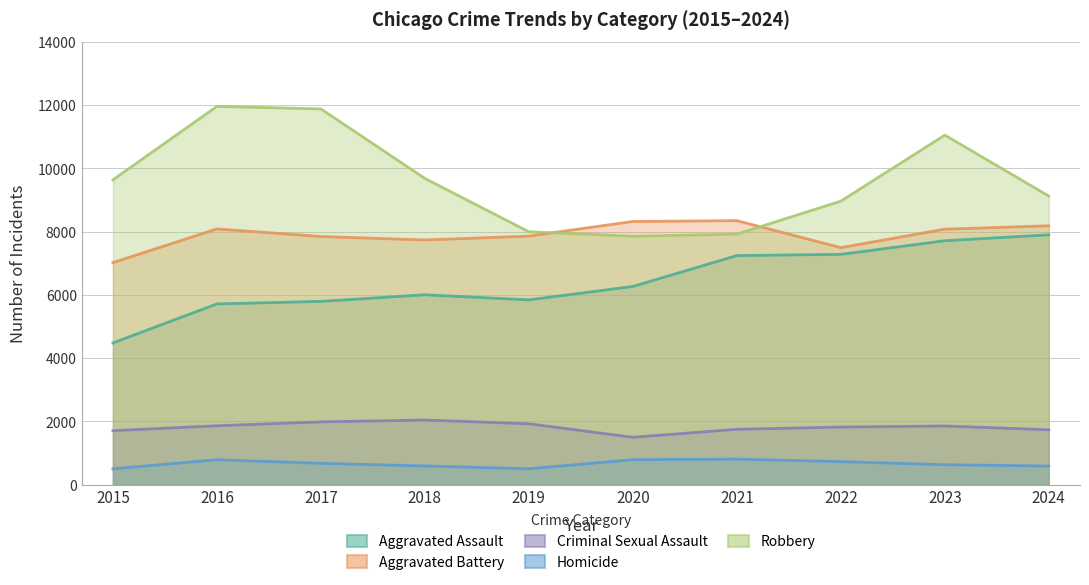

Which series has the widest spread of values?

Robbery